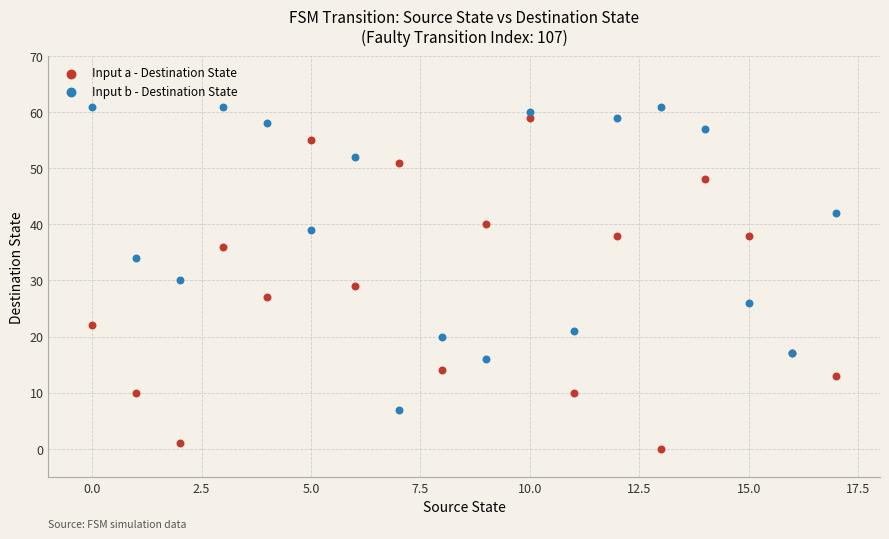

Which series contains the lowest Y value?

Input a - Destination State